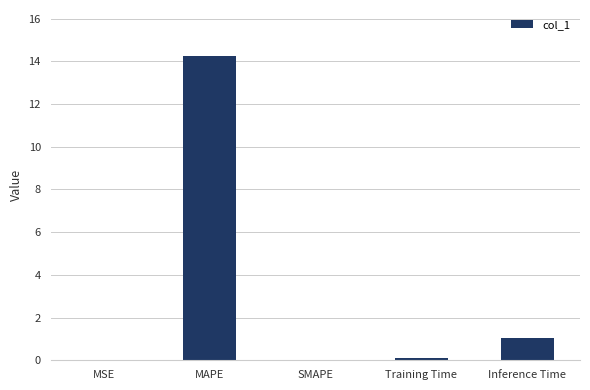

What is the sum of the values at SMAPE and MAPE?

14.3